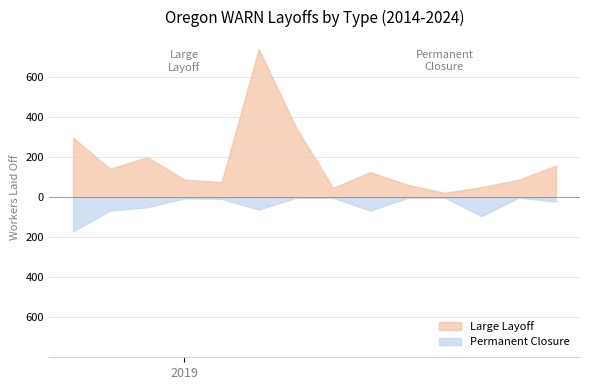

Read the Permanent closure value at 2024-03, to the nearest 10.

70